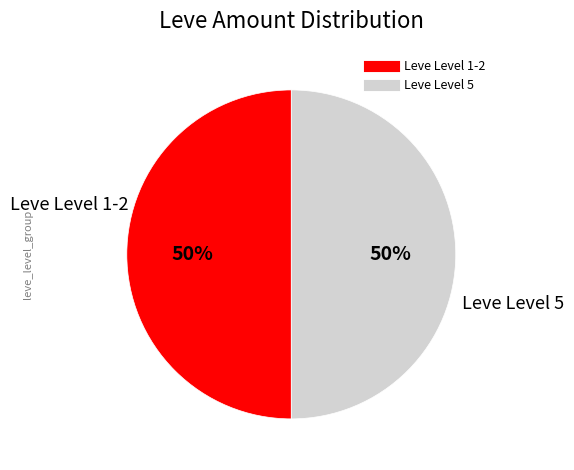

To the nearest percent, what is the average slice percentage?

50%